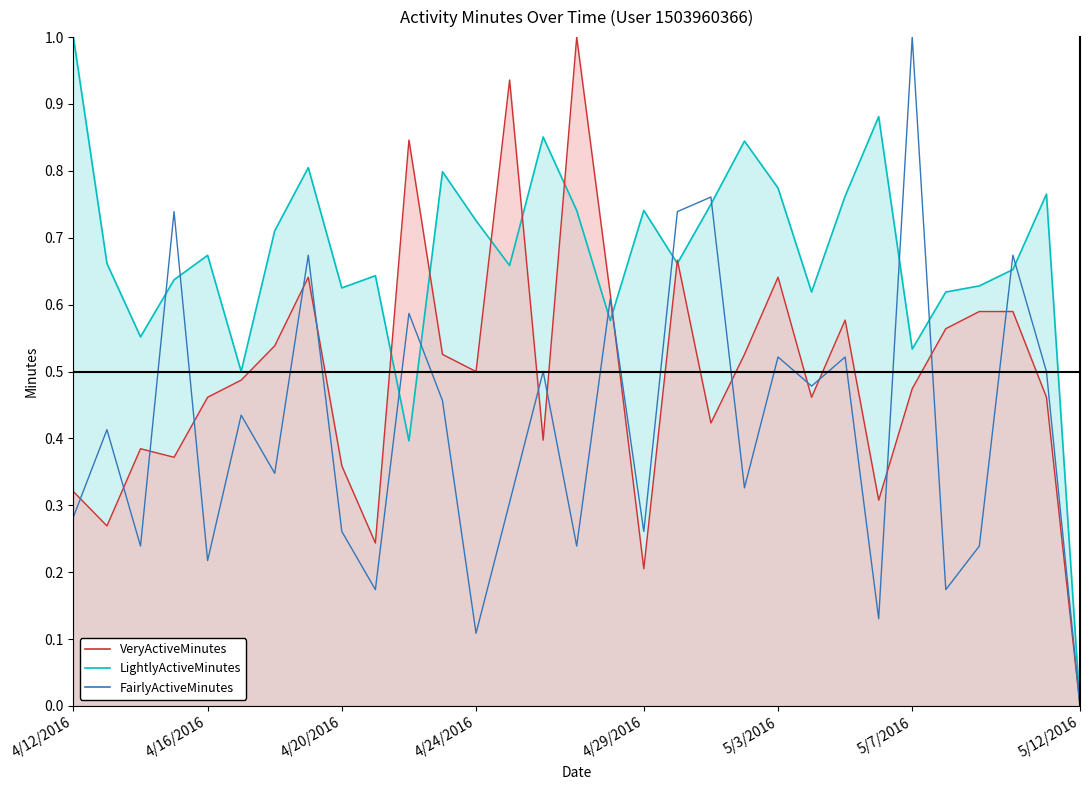

Does the chart display data point markers on the line(s)?

No